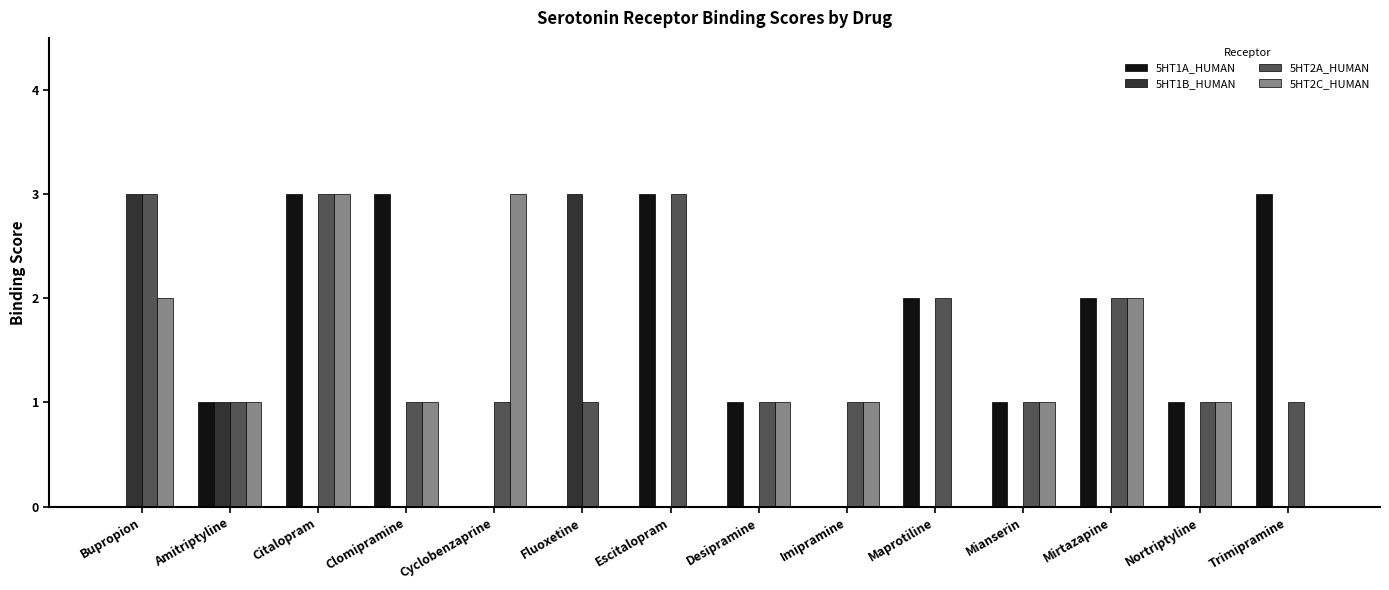

Reading left to right, what are all the values shown in this chart?

5HT1A_HUMAN: Bupropion=0	Amitriptyline=1	Citalopram=3	Clomipramine=3	Cyclobenzaprine=0	Fluoxetine=0	Escitalopram=3	Desipramine=1	Imipramine=0	Maprotiline=2	Mianserin=1	Mirtazapine=2	Nortriptyline=1	Trimipramine=3
5HT1B_HUMAN: Bupropion=3	Amitriptyline=1	Citalopram=0	Clomipramine=0	Cyclobenzaprine=0	Fluoxetine=3	Escitalopram=0	Desipramine=0	Imipramine=0	Maprotiline=0	Mianserin=0	Mirtazapine=0	Nortriptyline=0	Trimipramine=0
5HT2A_HUMAN: Bupropion=3	Amitriptyline=1	Citalopram=3	Clomipramine=1	Cyclobenzaprine=1	Fluoxetine=1	Escitalopram=3	Desipramine=1	Imipramine=1	Maprotiline=2	Mianserin=1	Mirtazapine=2	Nortriptyline=1	Trimipramine=1
5HT2C_HUMAN: Bupropion=2	Amitriptyline=1	Citalopram=3	Clomipramine=1	Cyclobenzaprine=3	Fluoxetine=0	Escitalopram=0	Desipramine=1	Imipramine=1	Maprotiline=0	Mianserin=1	Mirtazapine=2	Nortriptyline=1	Trimipramine=0